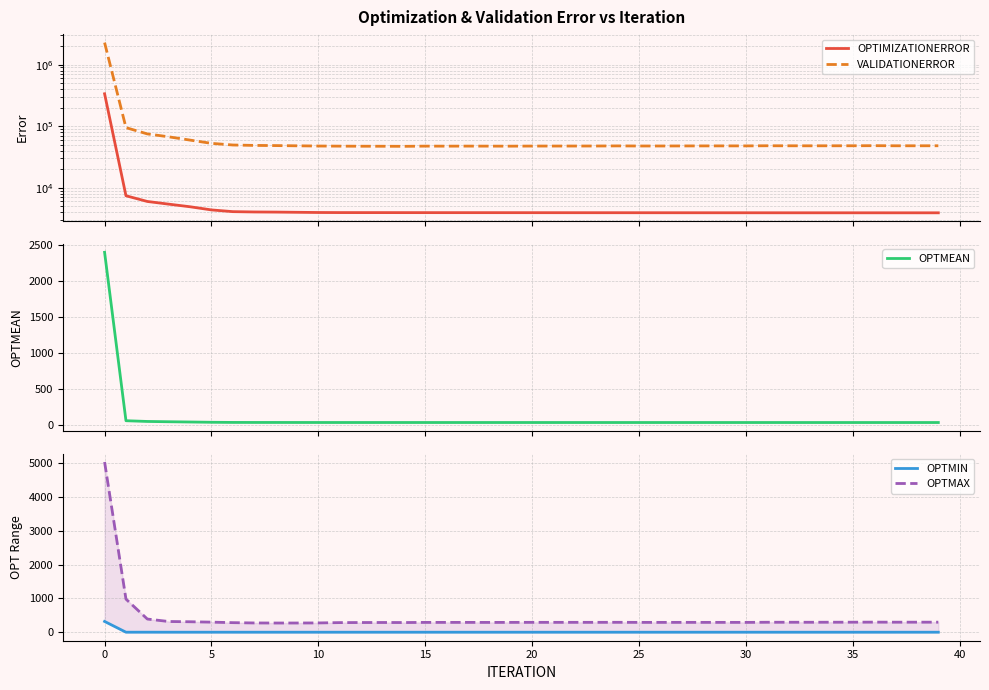

Reading left to right, extract all data points from this chart.

OPTIMIZATIONERROR: 336548.0	7415.3	5986.8	5415.5	4910.3	4364.6	4091.3	4042.1	4023.4	3992.6	3962.1	3950.3	3947.9	3947.1	3944.3	3942.4	3940.9	3940.0	3939.4	3937.6	3936.2	3934.6	3932.8	3931.4	3931.2	3928.8	3927.5	3926.1	3924.4	3922.9	3922.5	3921.2	3919.7	3919.0	3918.5	3918.0	3917.6	3916.6	3916.1	3915.8
VALIDATIONERROR: 2282150.0	94814.4	74961.8	67259.4	59463.4	52658.9	49509.0	48772.9	48454.0	48048.7	47650.6	47444.0	47306.0	47263.8	47115.5	47479.0	47426.4	47509.7	47465.7	47414.1	47595.8	47609.2	47644.3	47691.4	47874.4	47706.8	47713.8	47804.2	47867.9	47899.8	47887.2	48135.6	48068.0	48036.6	48080.1	48126.9	48288.5	48092.1	48092.9	48130.8
OPTMEAN: 2403.9	53.0	42.8	38.7	35.1	31.2	29.2	28.9	28.7	28.5	28.3	28.2	28.2	28.2	28.2	28.2	28.1	28.1	28.1	28.1	28.1	28.1	28.1	28.1	28.1	28.1	28.1	28.0	28.0	28.0	28.0	28.0	28.0	28.0	28.0	28.0	28.0	28.0	28.0	28.0
OPTMIN: 318.5	0.2	0.4	0.1	0.1	0.1	0.1	0.0	0.0	0.0	0.0	0.0	0.0	0.0	0.0	0.0	0.0	0.0	0.0	0.0	0.0	0.0	0.0	0.0	0.0	0.0	0.0	0.0	0.0	0.0	0.1	0.0	0.0	0.0	0.0	0.0	0.0	0.1	0.1	0.1
OPTMAX: 5028.5	978.4	389.3	316.3	308.8	297.7	282.5	273.5	271.5	272.1	274.2	283.8	286.2	287.3	285.9	290.0	290.2	290.4	289.6	290.5	291.5	291.4	291.7	291.7	292.7	290.7	290.6	291.1	290.9	290.9	290.3	294.2	294.3	293.9	295.2	295.9	297.7	296.0	296.4	296.5